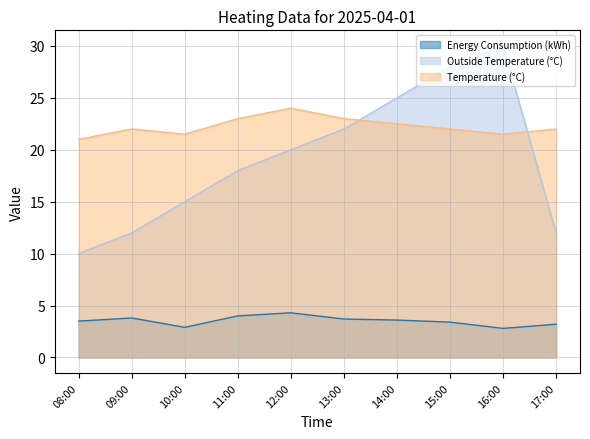

Reading left to right, extract all data points from this chart.

Energy Consumption (kWh): 3.5	3.8	2.9	4.0	4.3	3.7	3.6	3.4	2.8	3.2
Outside Temperature (°C): 10.0	12.0	15.0	18.0	20.0	22.0	25.0	28.0	30.0	12.0
Temperature (°C): 21.0	22.0	21.5	23.0	24.0	23.0	22.5	22.0	21.5	22.0